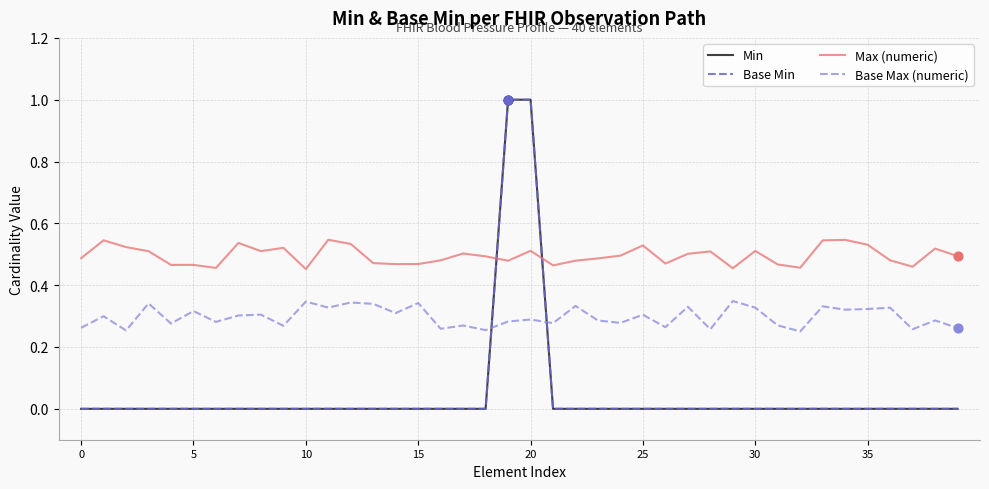

Which series has the largest total across all categories?

Max (numeric)